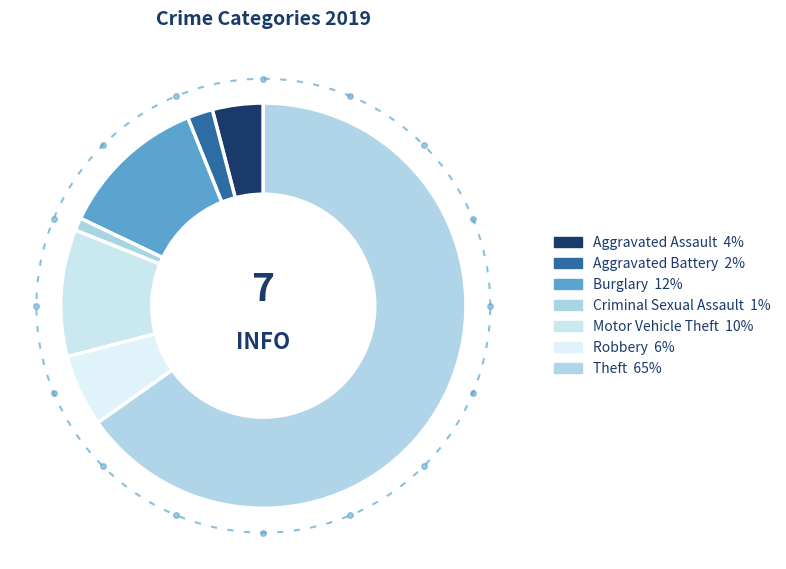

To the nearest percent, what is the difference between the Aggravated Assault and Burglary slice percentages?

8%